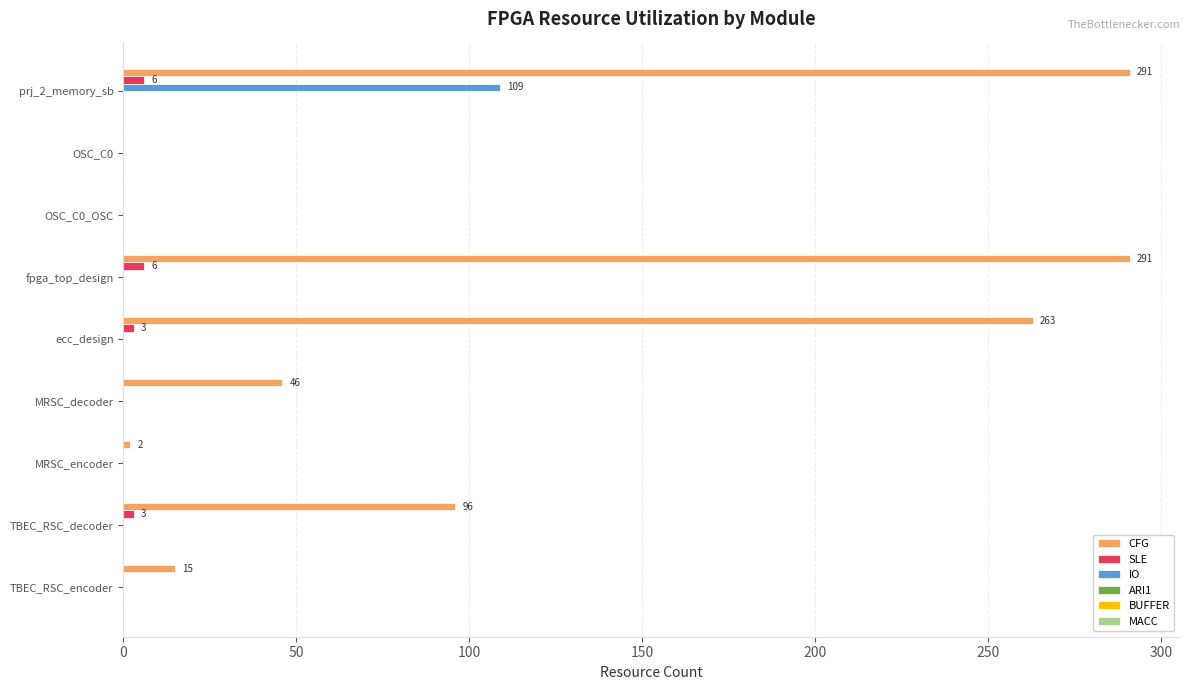

Is it true that CFG equals 15 at TBEC_RSC_encoder?

True